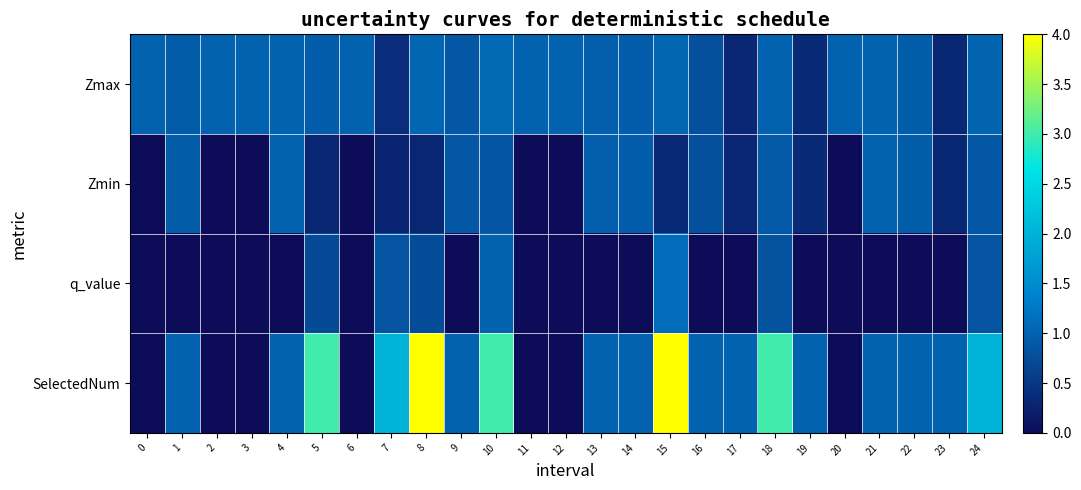

What is the total value across all series at 5?

5.0